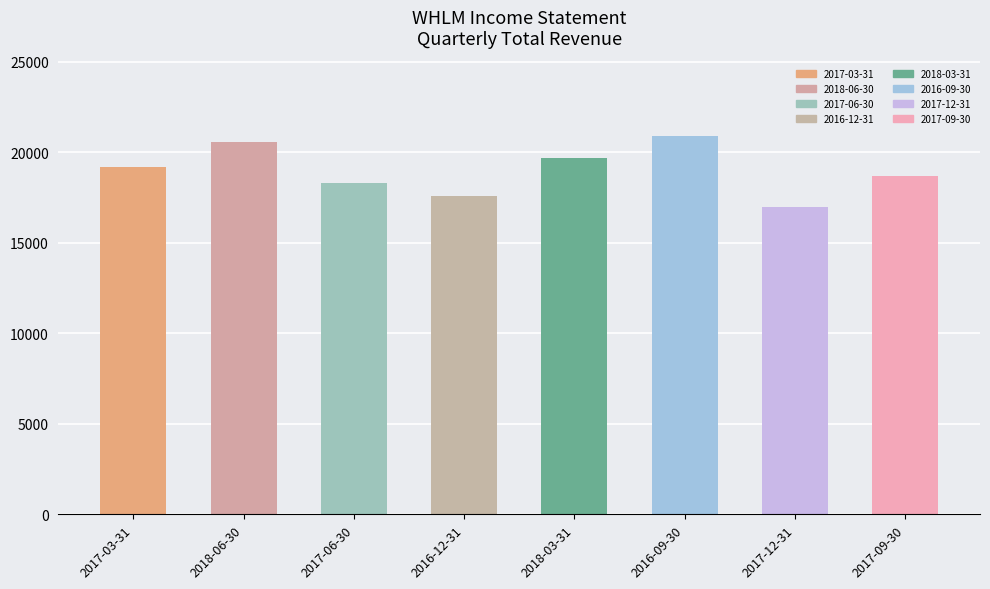

The chart shows a value of 17000 at 2017-12-31. True or false?

True